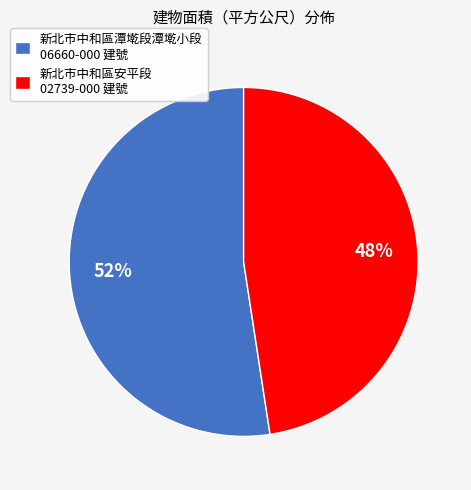

To the nearest percent, what is the average slice percentage?

50%